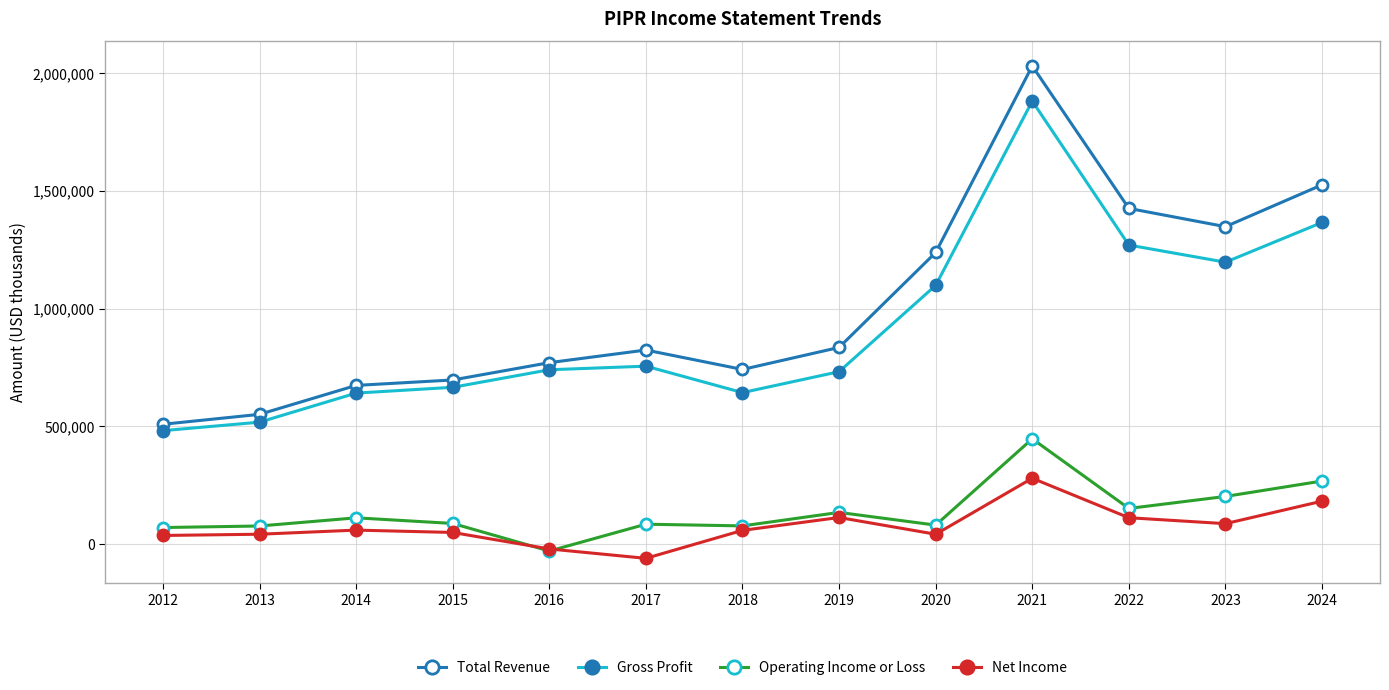

What are all the series names shown in the legend?

Total Revenue, Gross Profit, Operating Income or Loss, Net Income